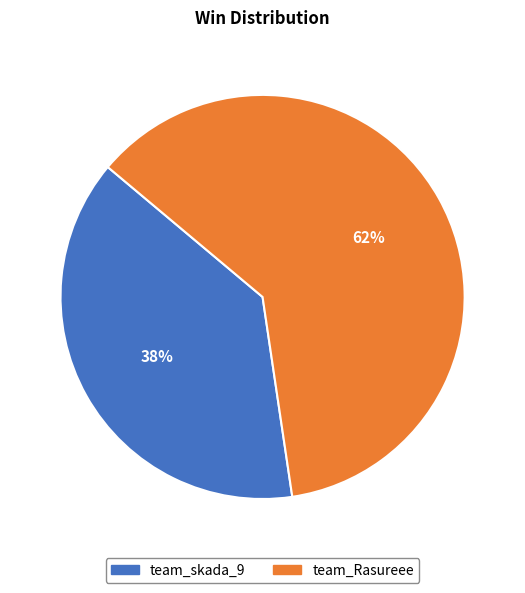

To the nearest percent, what is the combined percentage of team_Rasureee and team_skada_9?

100%